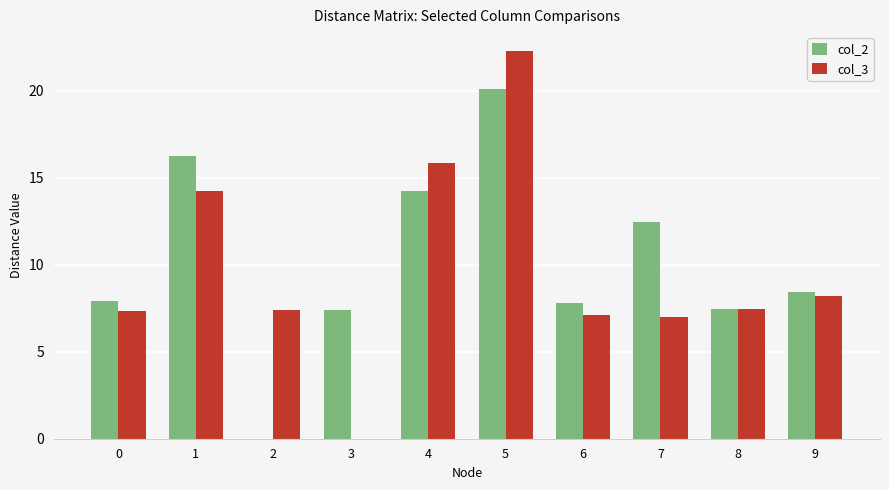

Where is col_2 nearest to the value 10?

9